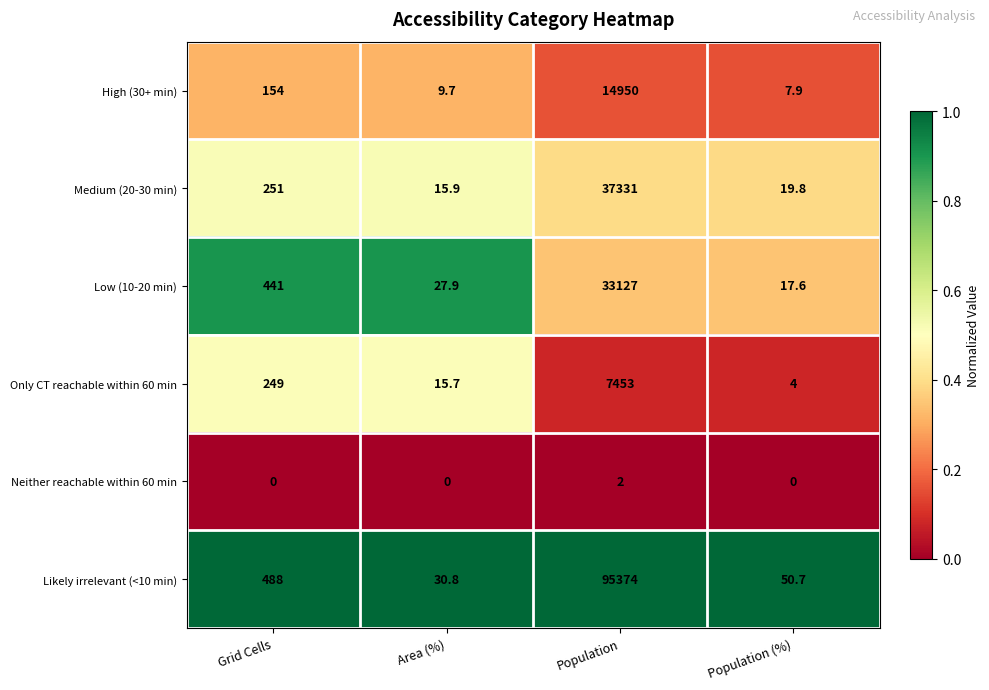

The value of Medium (20-30 min) at Population is 37331.0. True or false?

True